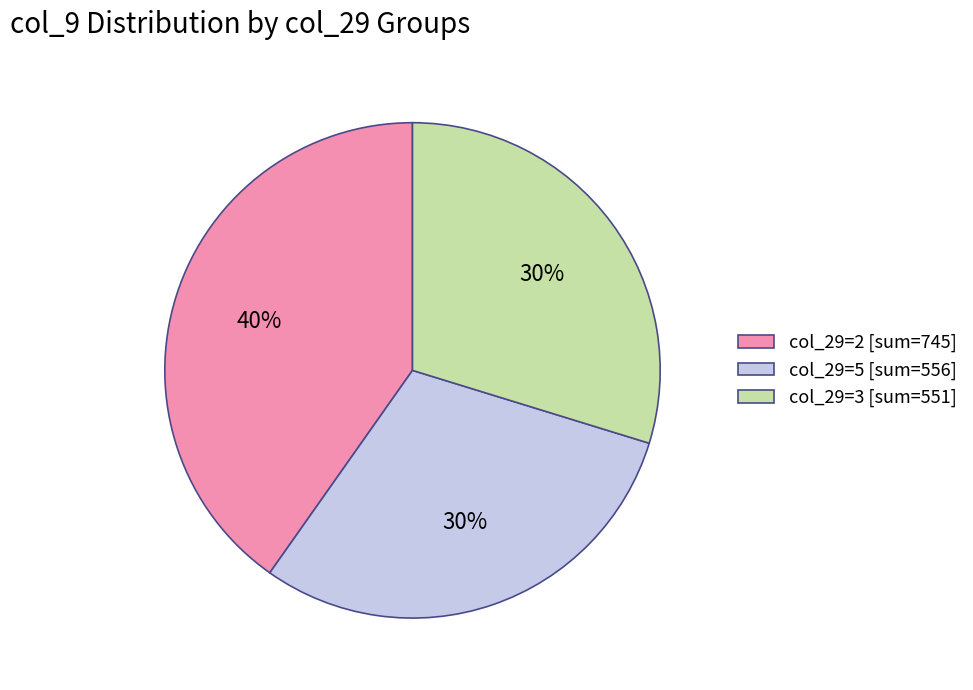

Combined, do col_29=5 [sum=556] and col_29=3 [sum=551] account for over 50%?

Yes